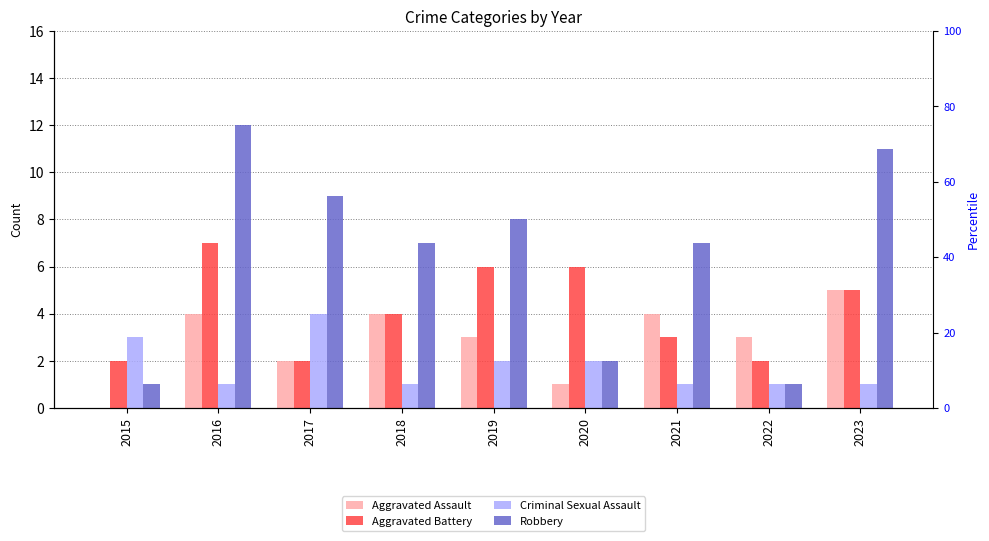

How many data points does each series have?

9